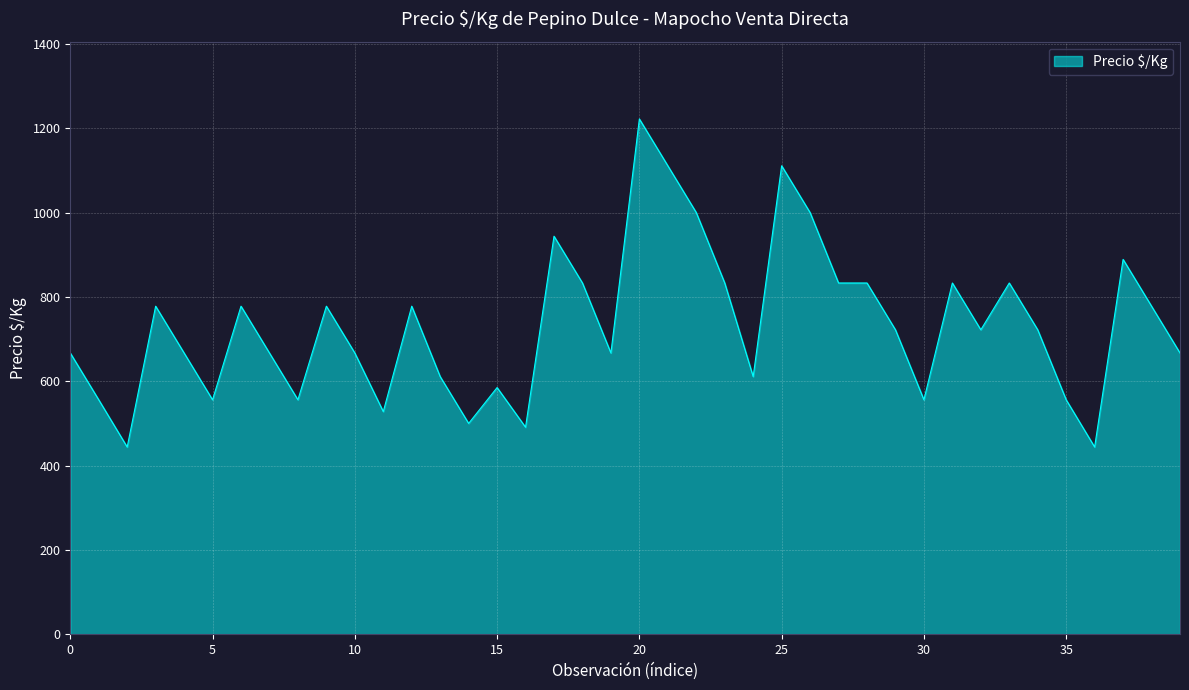

What is the smallest value displayed?

444